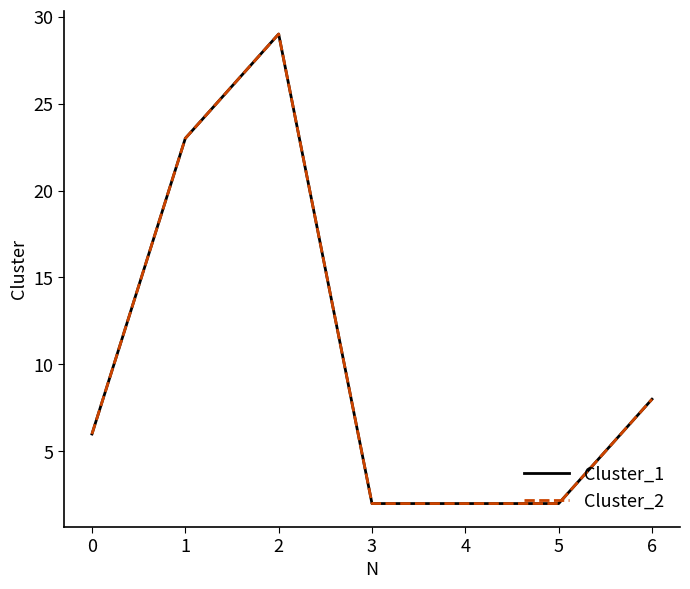

Which category has the lowest value in the Cluster_1 series?

3